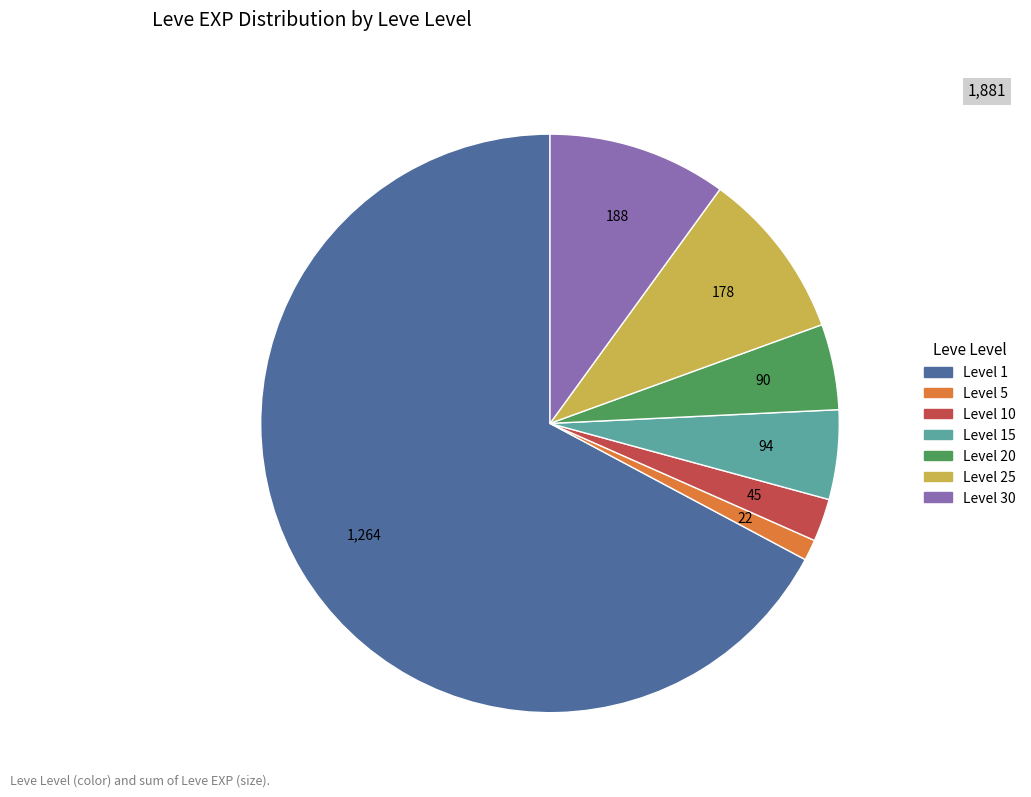

Is there a majority slice in this chart?

Yes